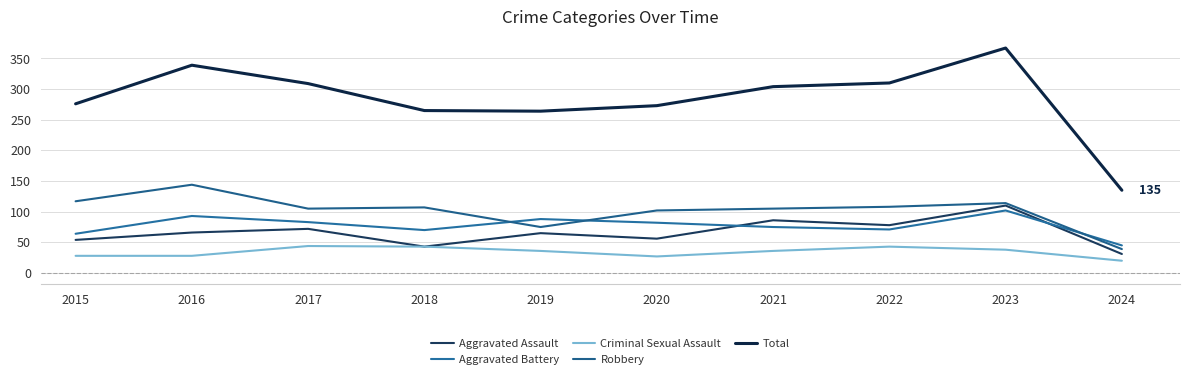

True or false: Total and Robbery cross at least once.

False